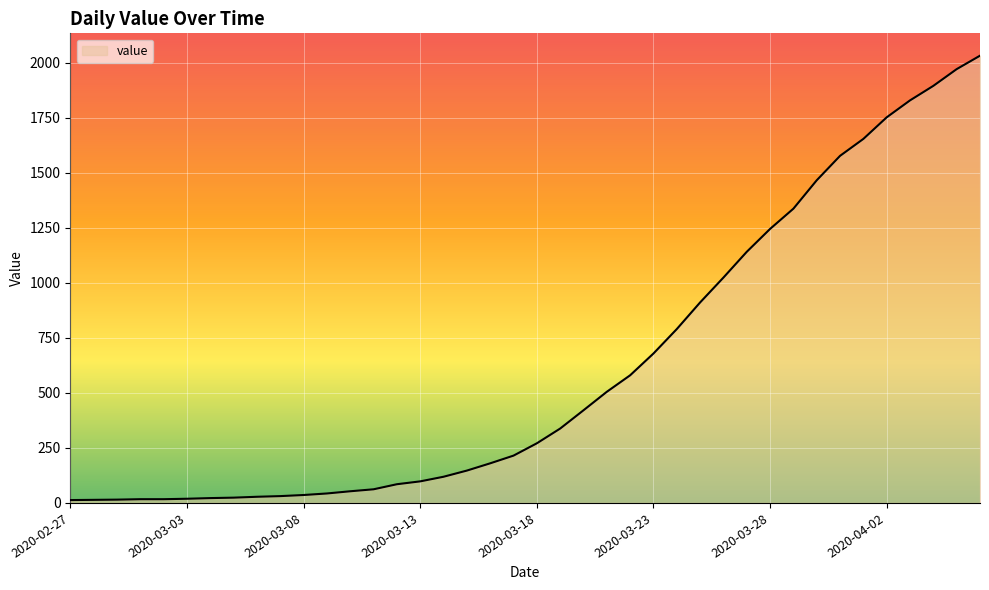

What is the difference between the maximum and minimum values?

2019